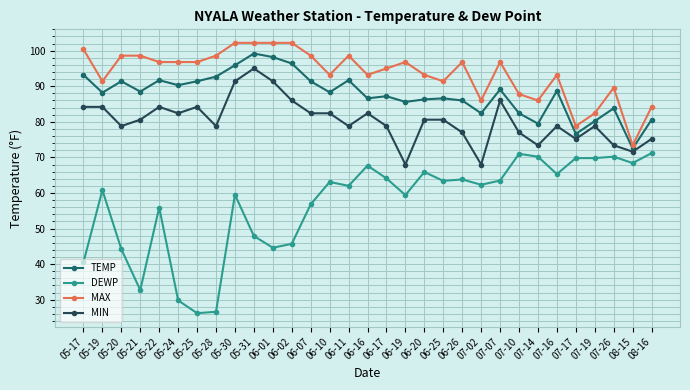

Where is the first local maximum for TEMP?

05-20